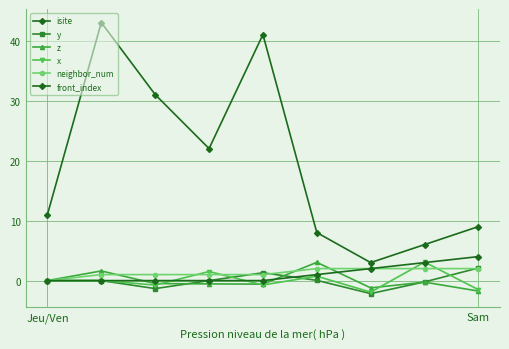

List the series in order of their peak value, lowest first.

neighbor_num, y, z, x, front_index, isite